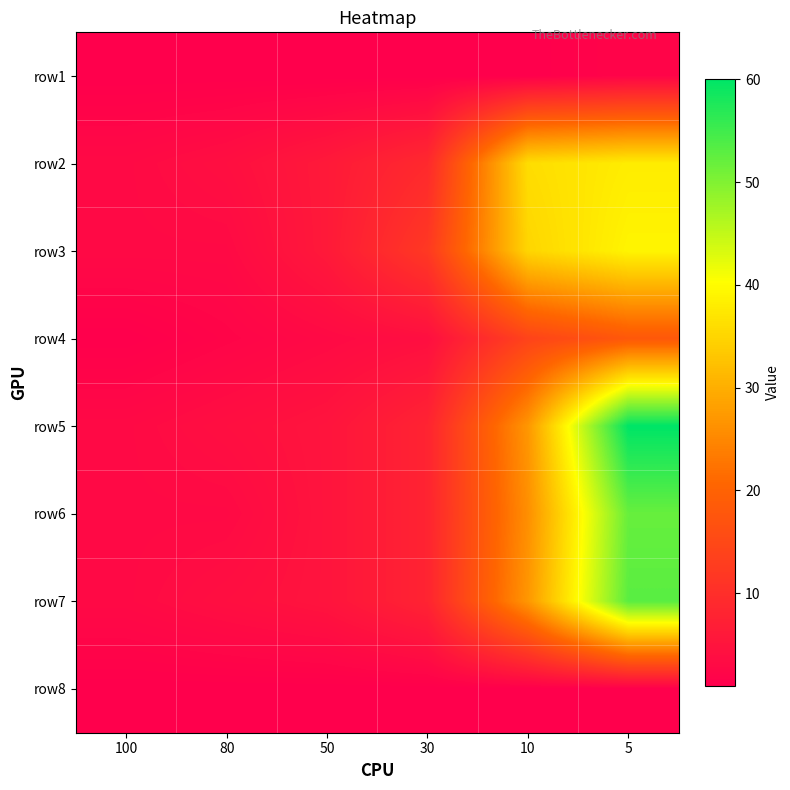

How many distinct data groups are displayed?

8